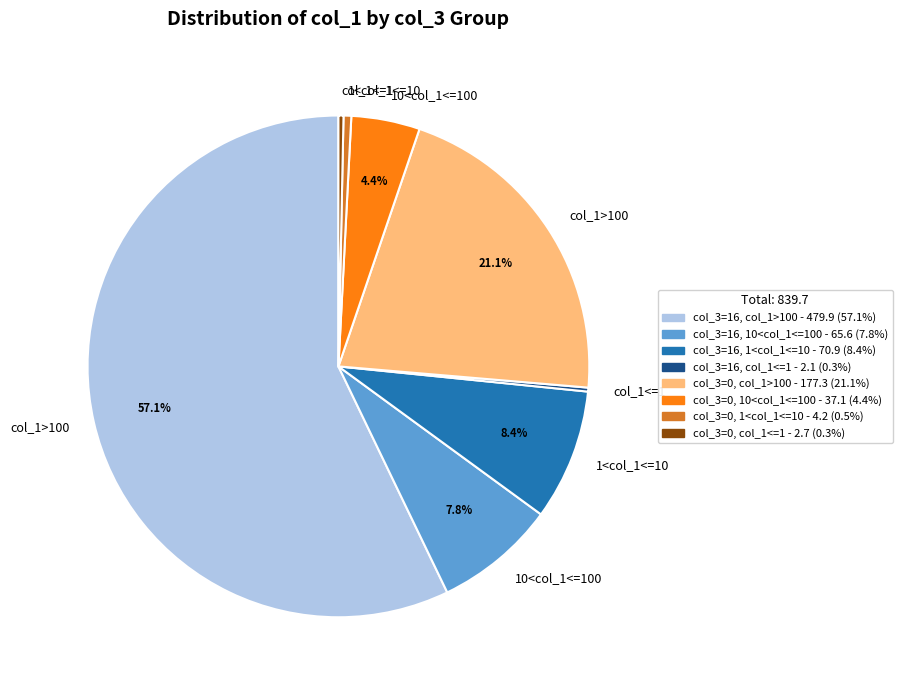

Does any single category account for the majority?

Yes